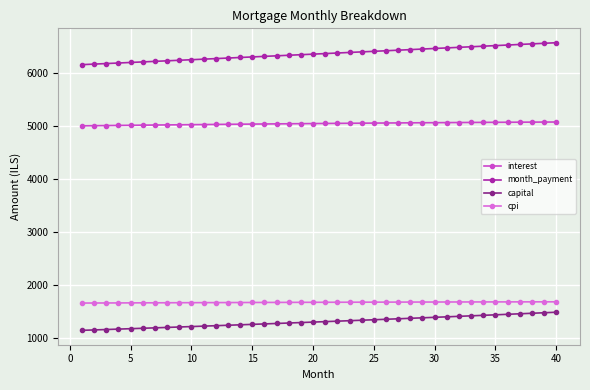

Which series has the widest spread of values?

month_payment